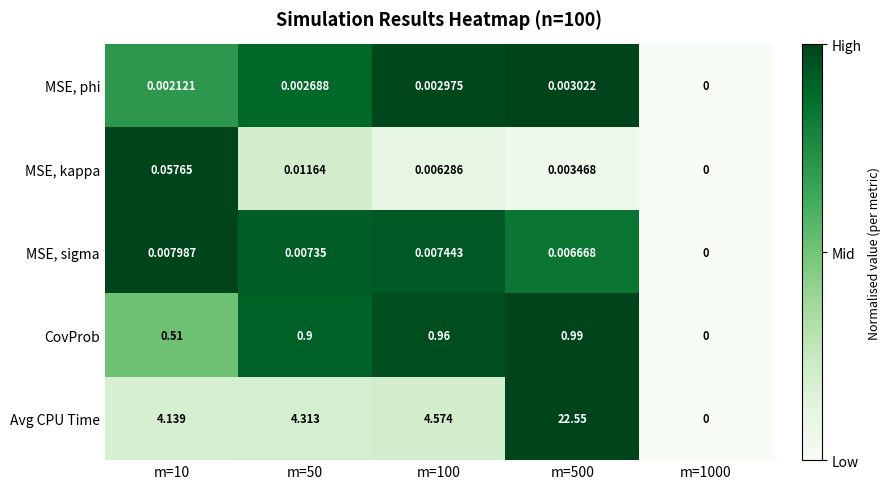

Is the value of MSE, sigma at m=1000 greater than the value of CovProb at m=50?

No